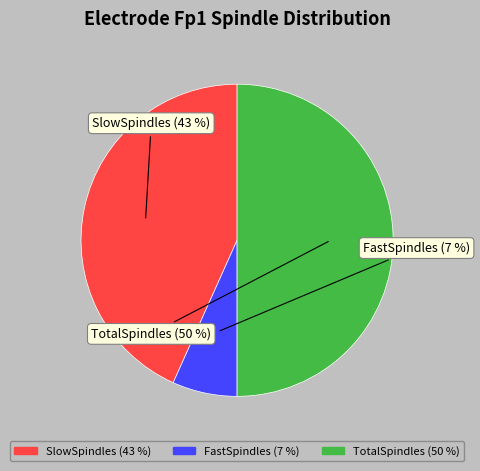

Is FastSpindles the majority of the pie?

No